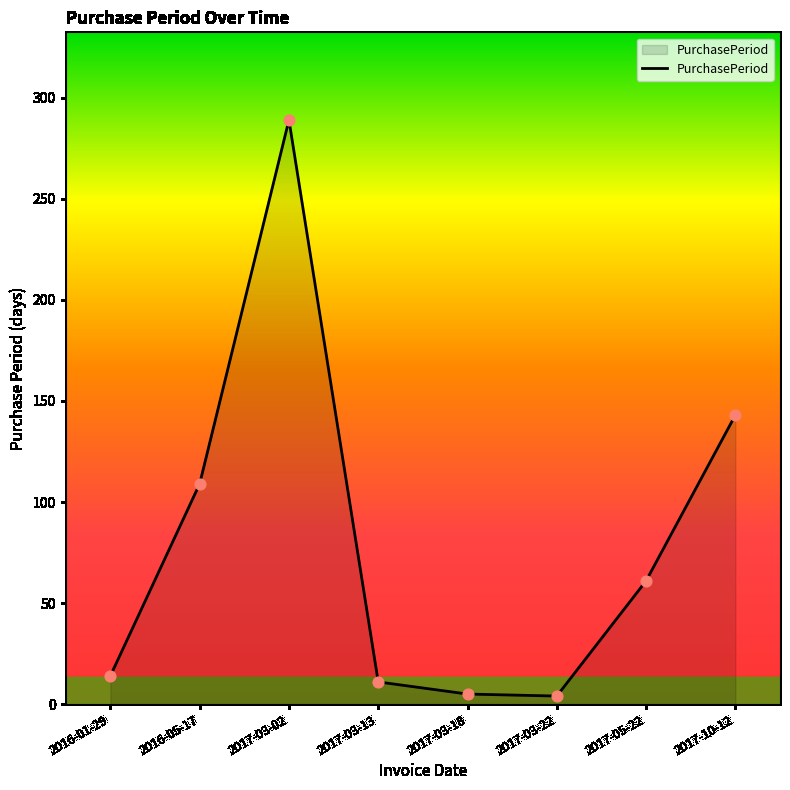

Approximately how many times larger is the value at 2017-03-22 compared to 2017-03-13?

0.4